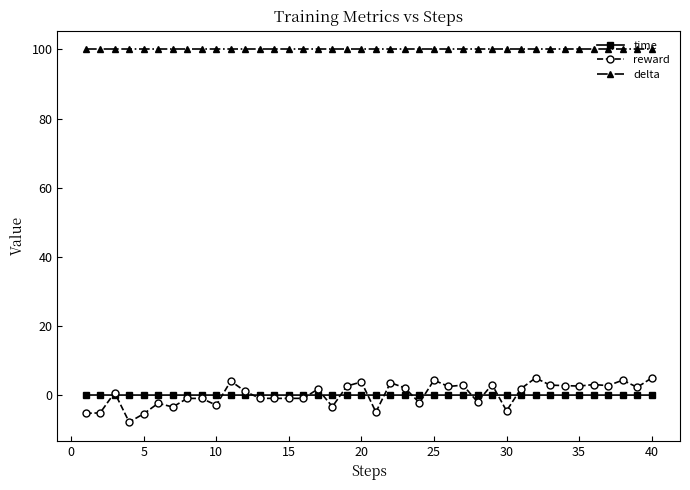

What are all the series names shown in the legend?

time, reward, delta